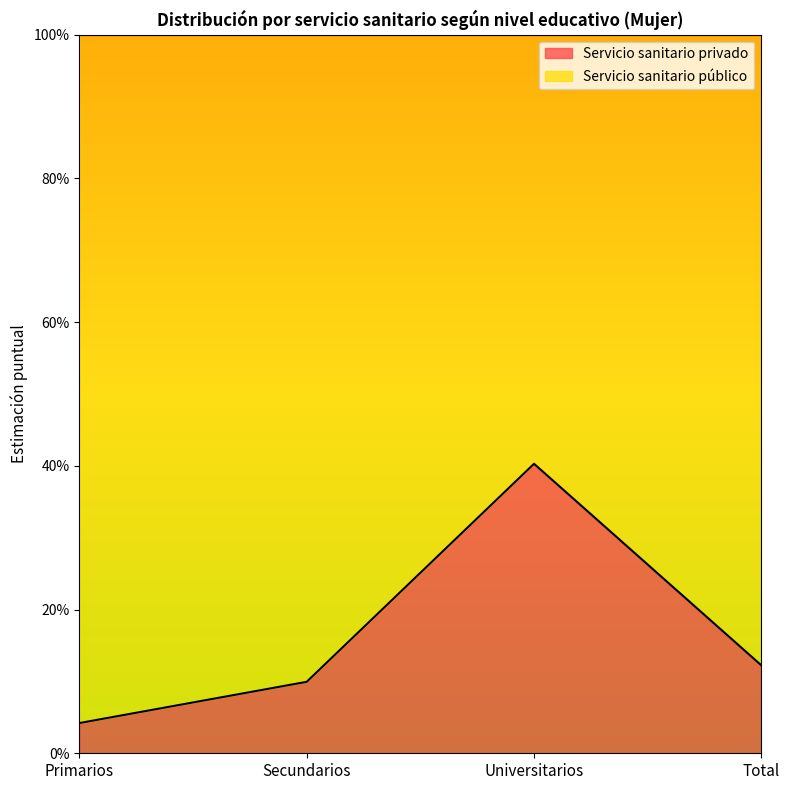

What is the maximum value shown in the chart?

0.4